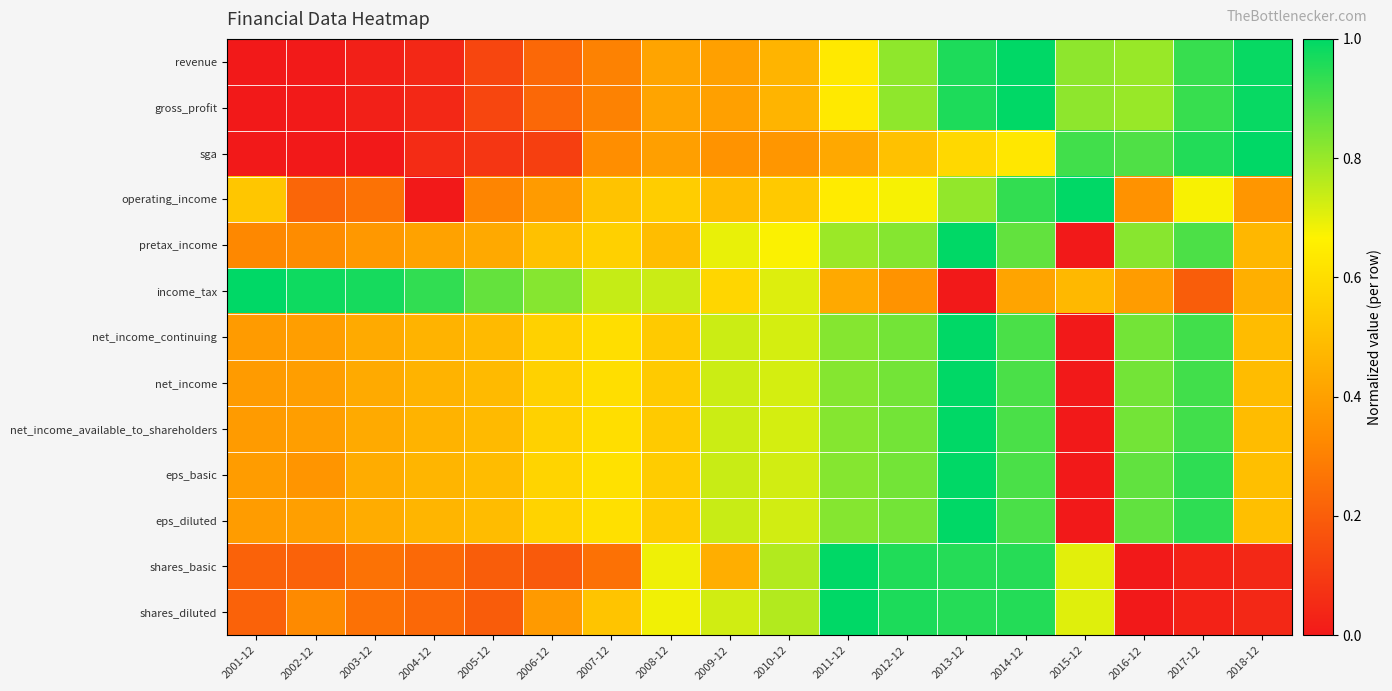

Rank the series at 2002-12 from lowest to highest value.

sga, revenue, gross_profit, shares_basic, operating_income, shares_diluted, pretax_income, eps_basic, net_income_continuing, net_income, net_income_available_to_shareholders, eps_diluted, income_tax